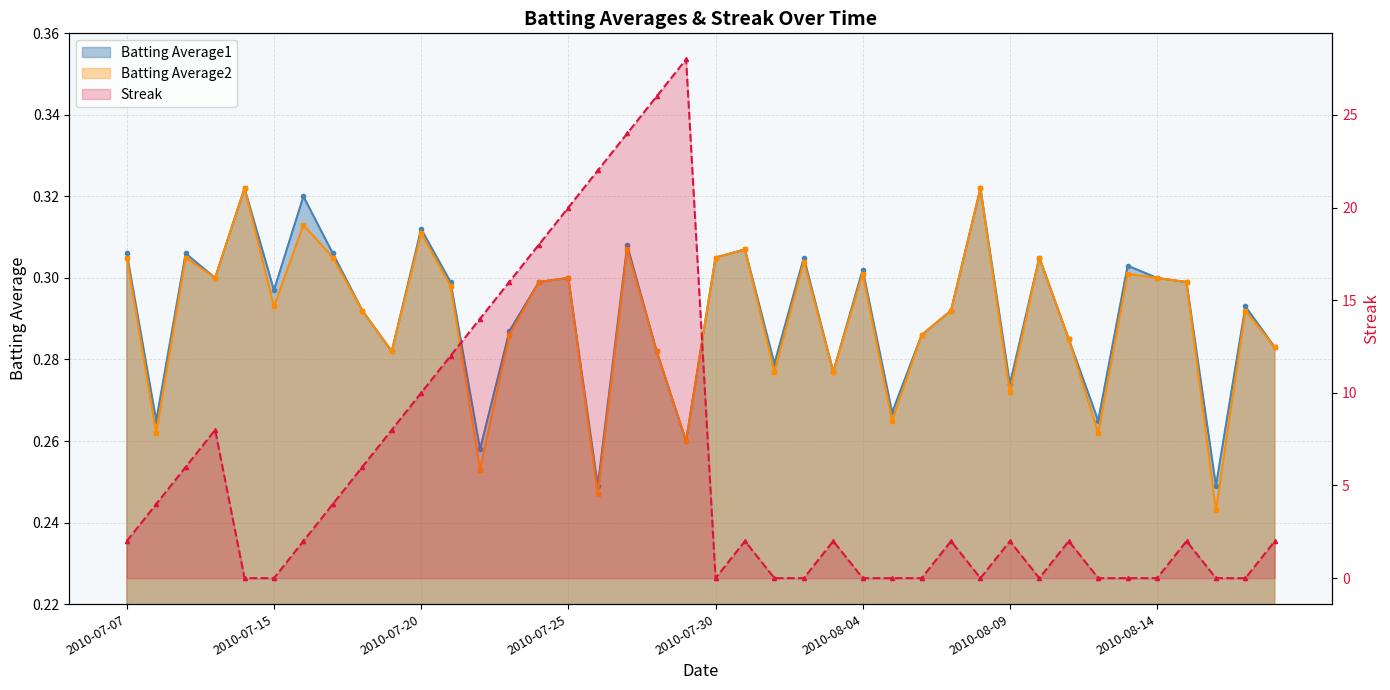

At which label is Streak closest to 14?

2010-07-22